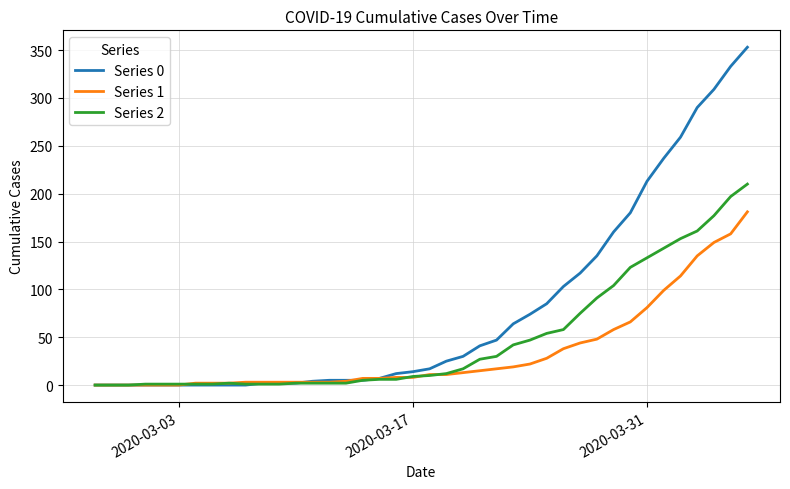

List the series in order of their peak value, highest first.

Series 0, Series 2, Series 1